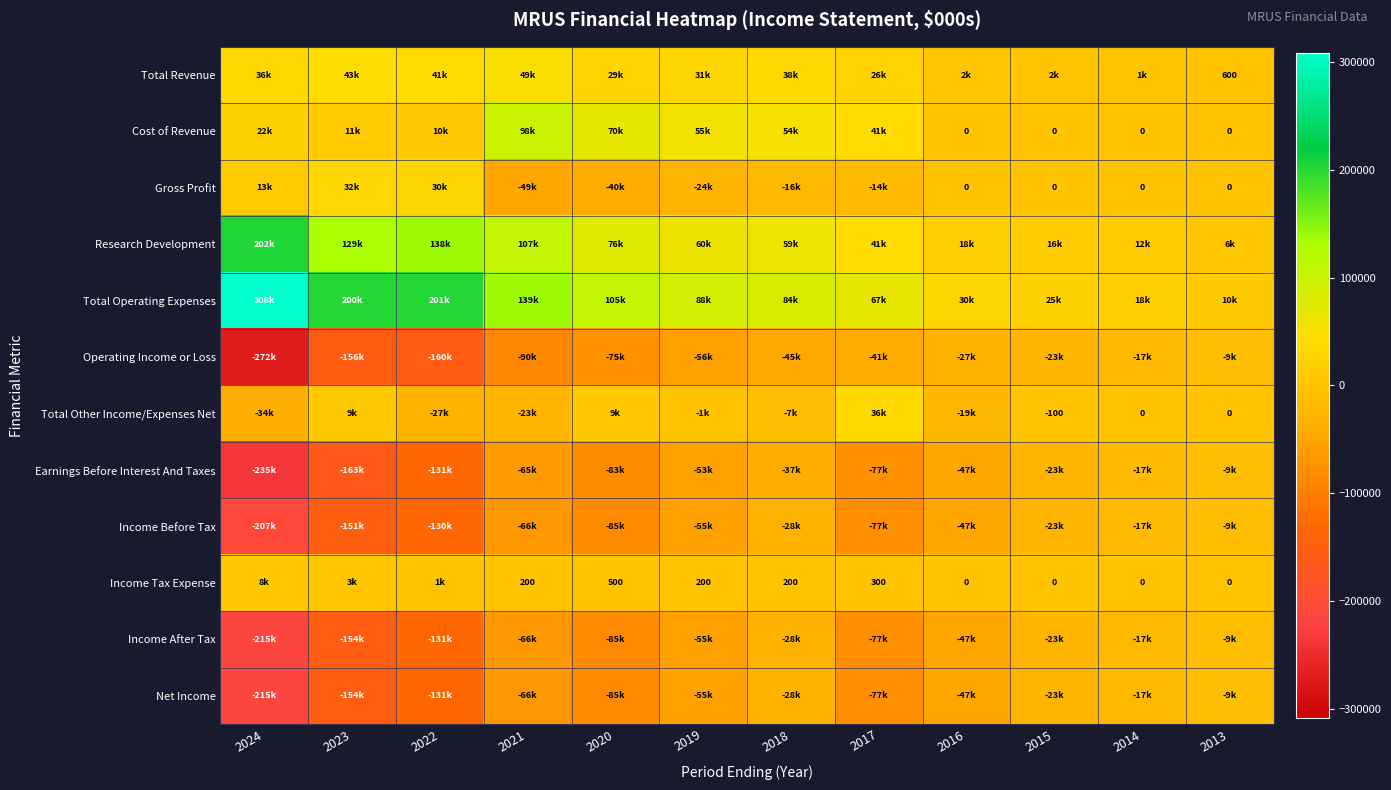

List the series in order of their peak value, highest first.

Total Operating Expenses, Research Development, Cost of Revenue, Total Revenue, Total Other Income/Expenses Net, Gross Profit, Income Tax Expense, Earnings Before Interest And Taxes, Operating Income or Loss, Income Before Tax, Income After Tax, Net Income